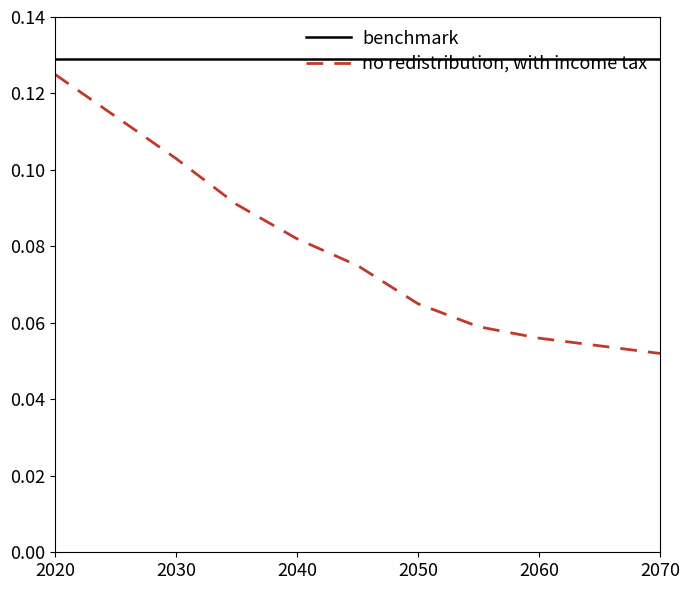

True or false: no redistribution, with income tax and benchmark intersect in this chart.

False